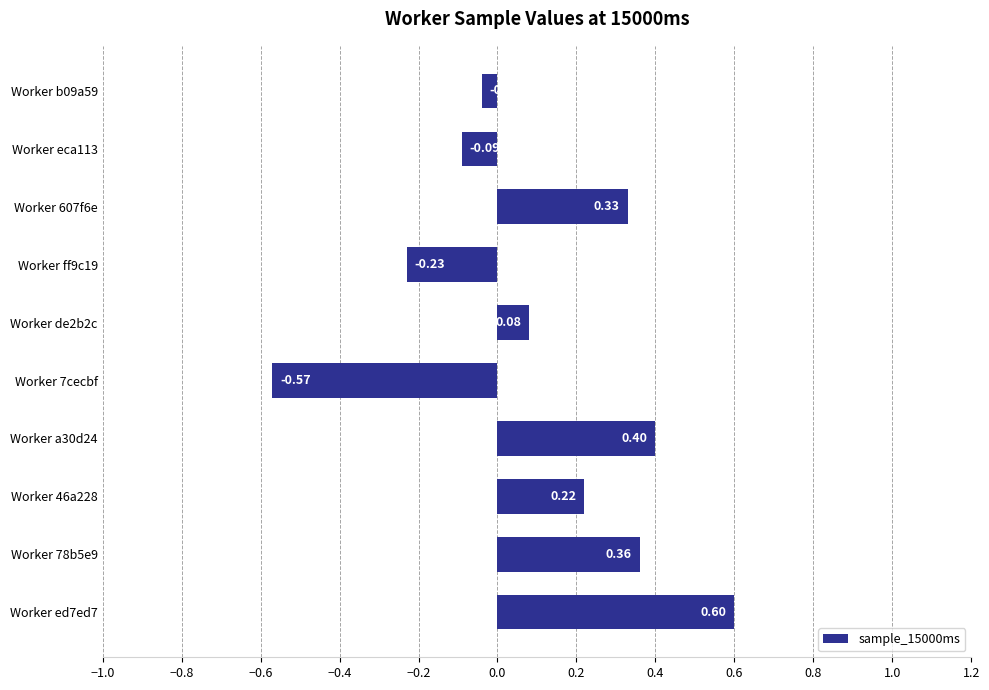

What is the difference between the maximum and minimum values?

1.2